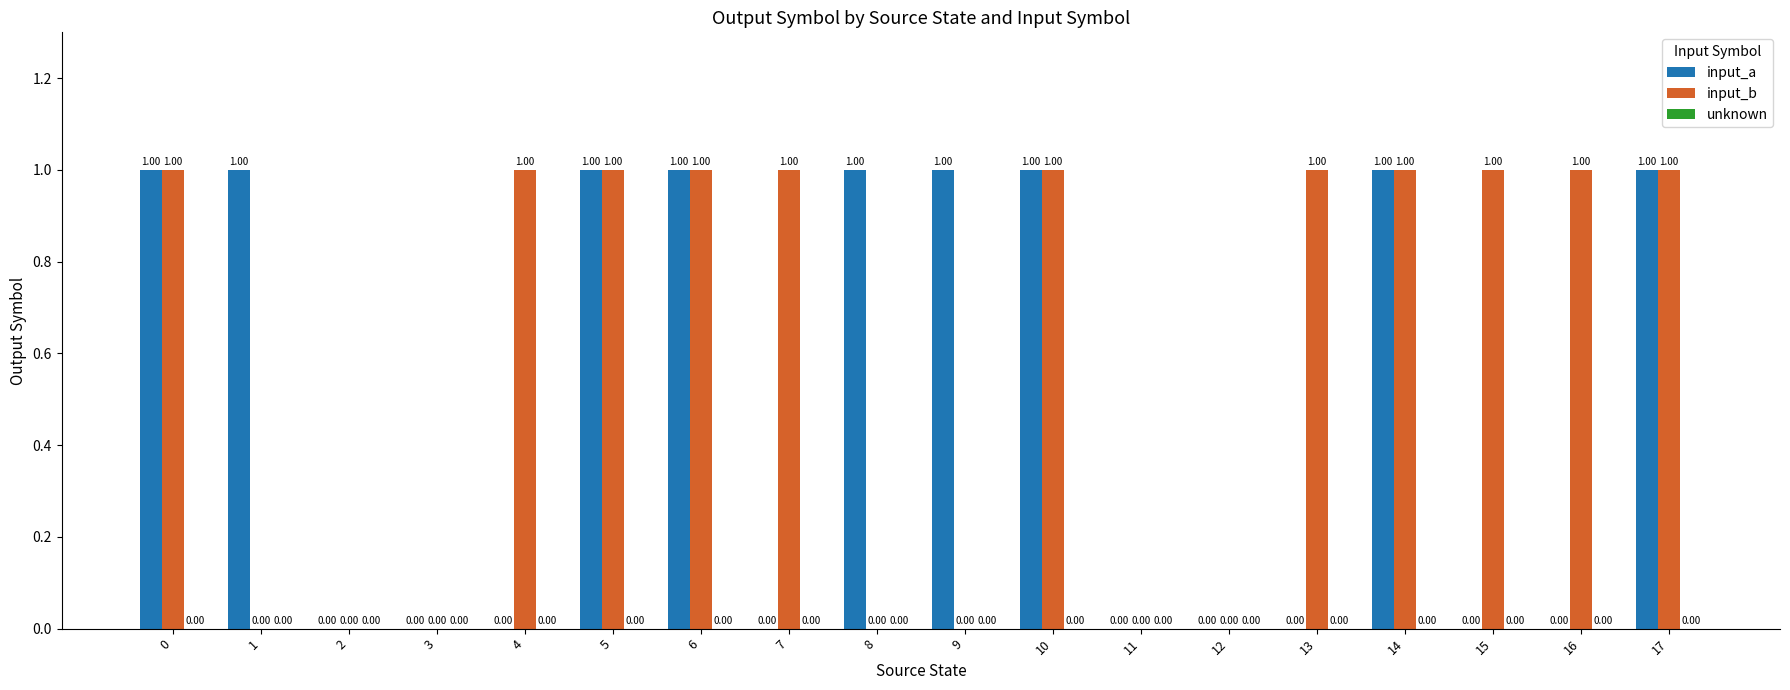

Which series has the largest total across all categories?

input_b